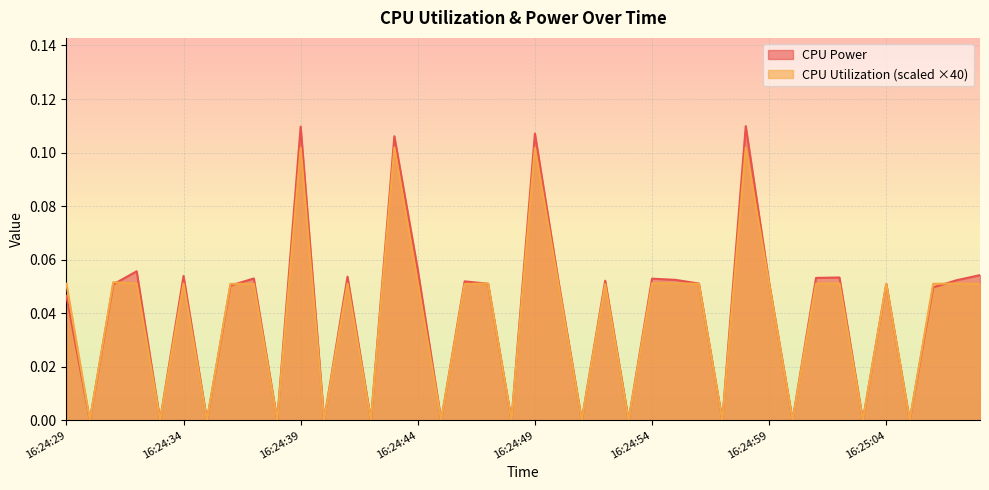

Which series has the widest spread of values?

CPU Power